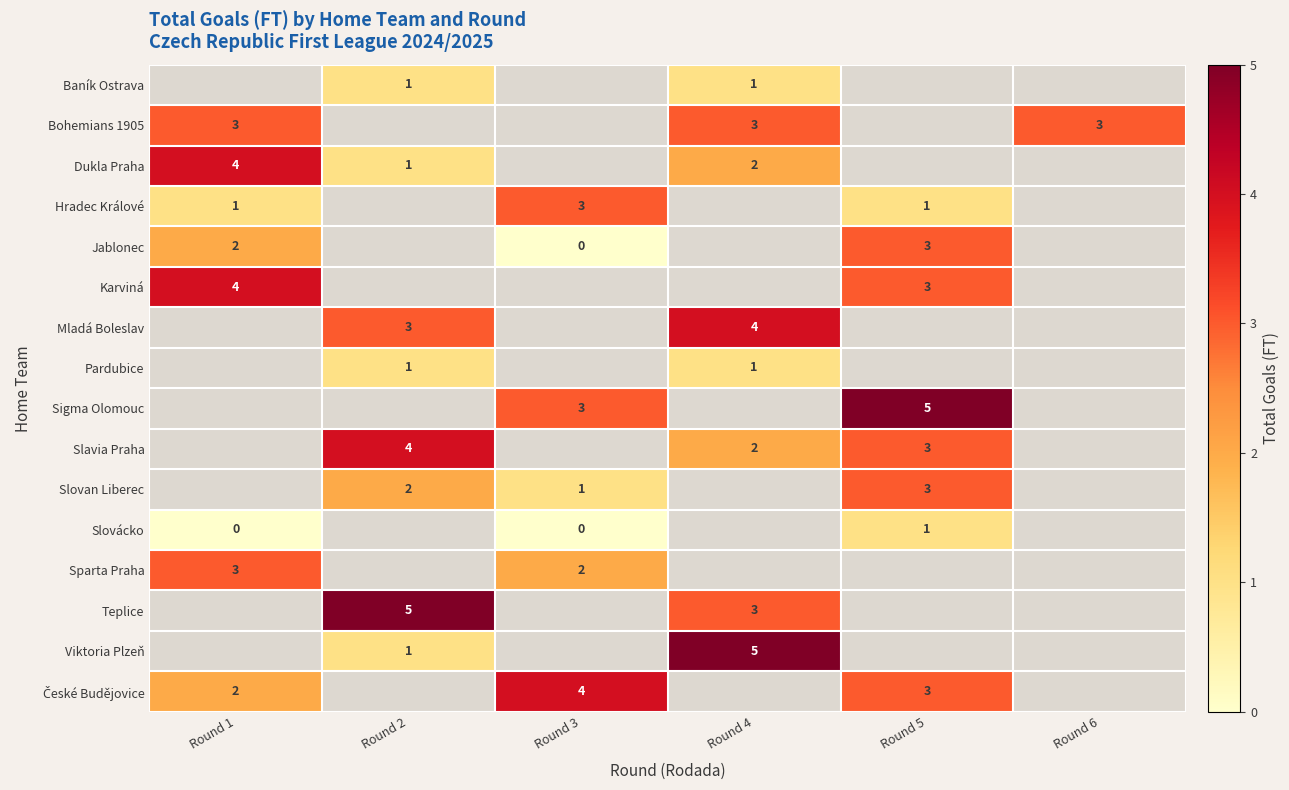

The Mladá Boleslav series shows 5 at Round 2. True or false?

False